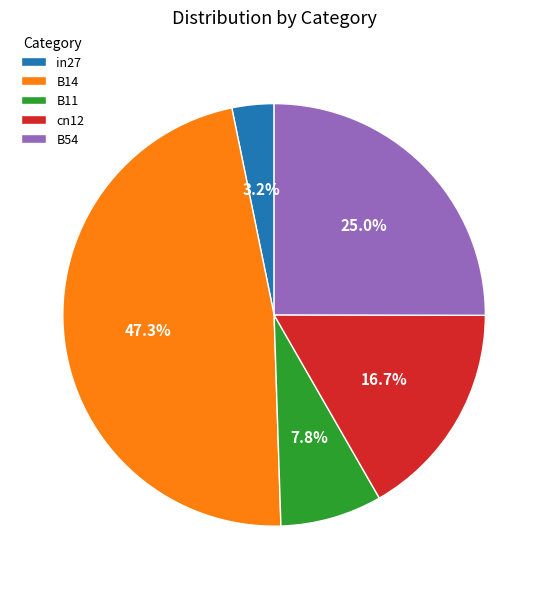

Rank the categories by value from highest to lowest.

B14, B54, cn12, B11, in27